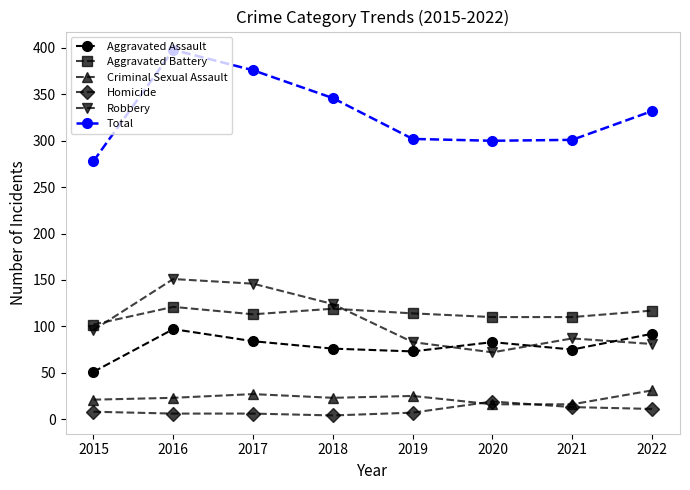

True or false: Aggravated Assault has more than 0 interior local peaks.

True